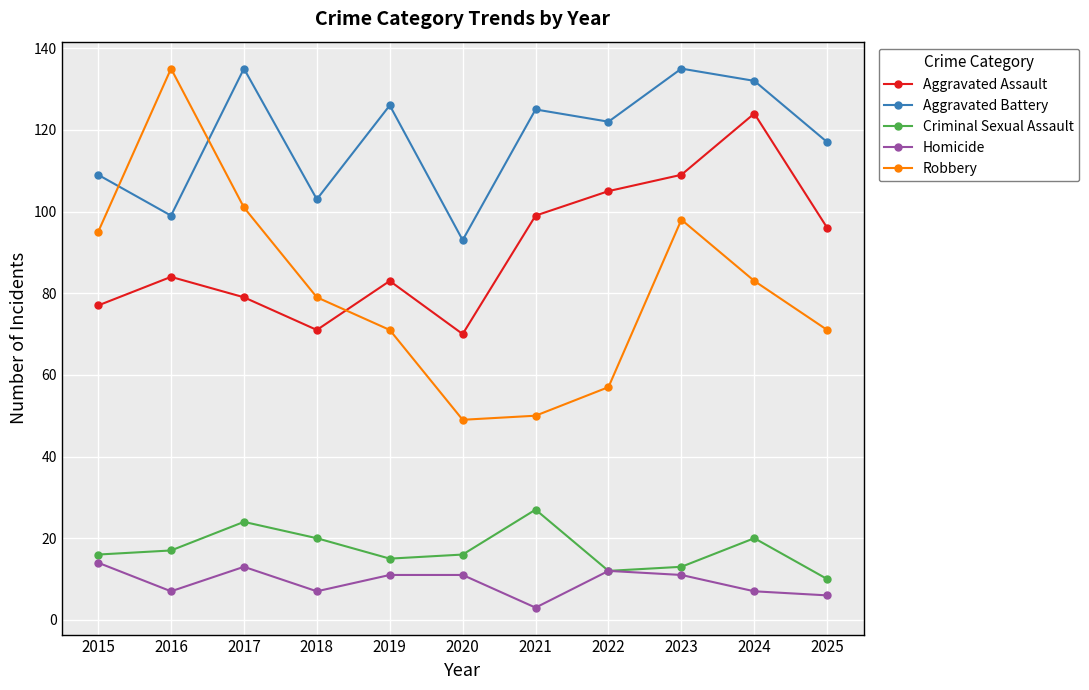

Is this an area chart (filled region under the line)?

No